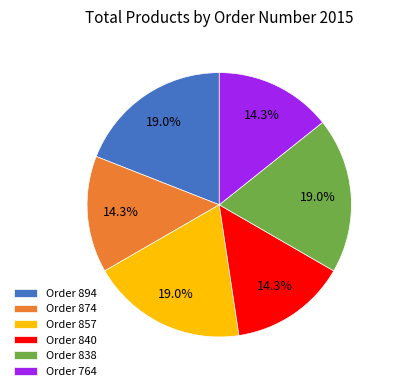

Do Order 894 and Order 857 together represent more than half of the pie?

No